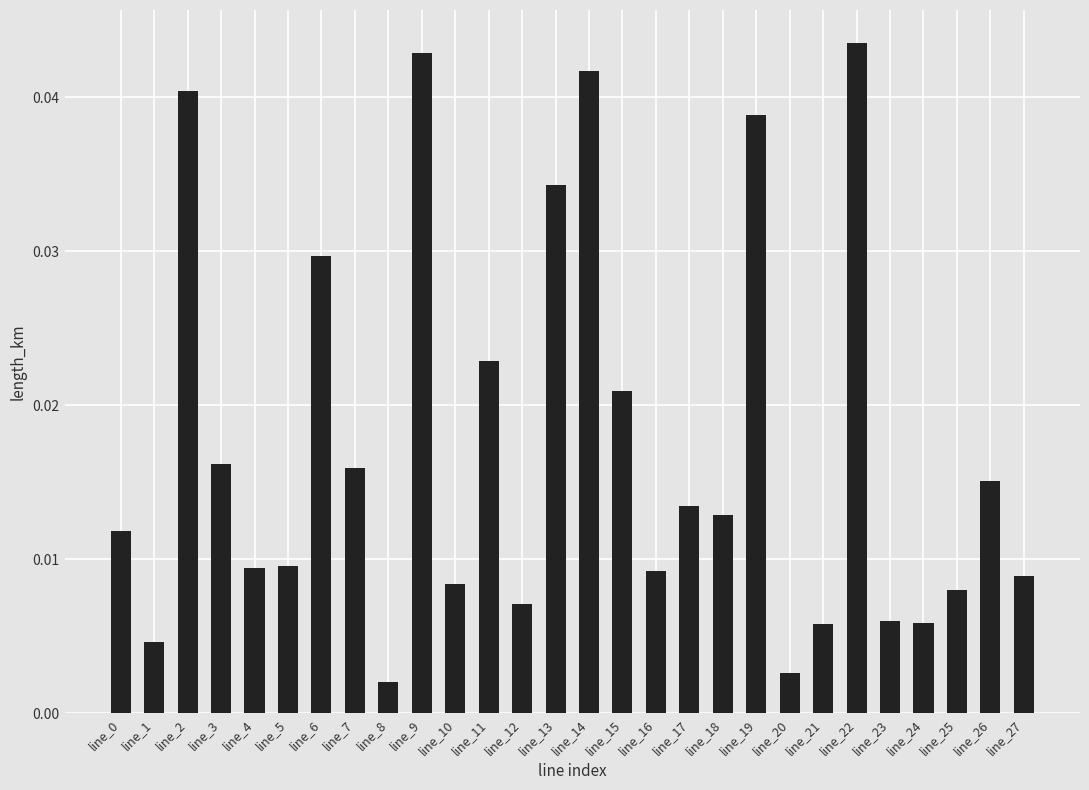

At which label is the value closest to 0?

line_8